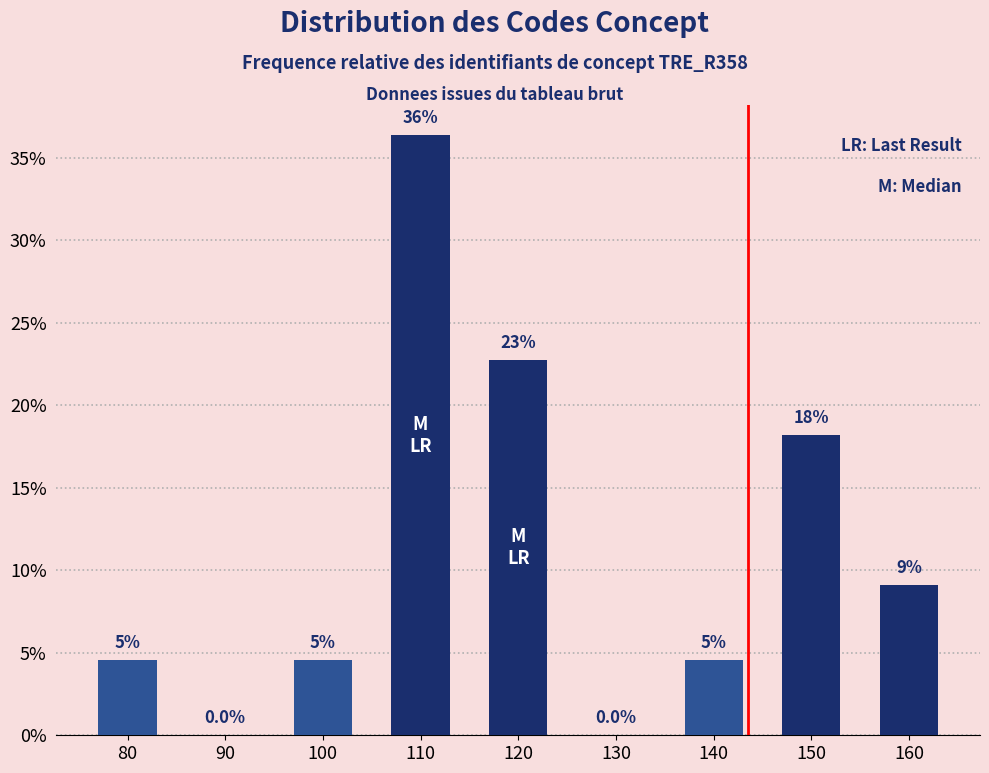

Are the bars horizontal?

No